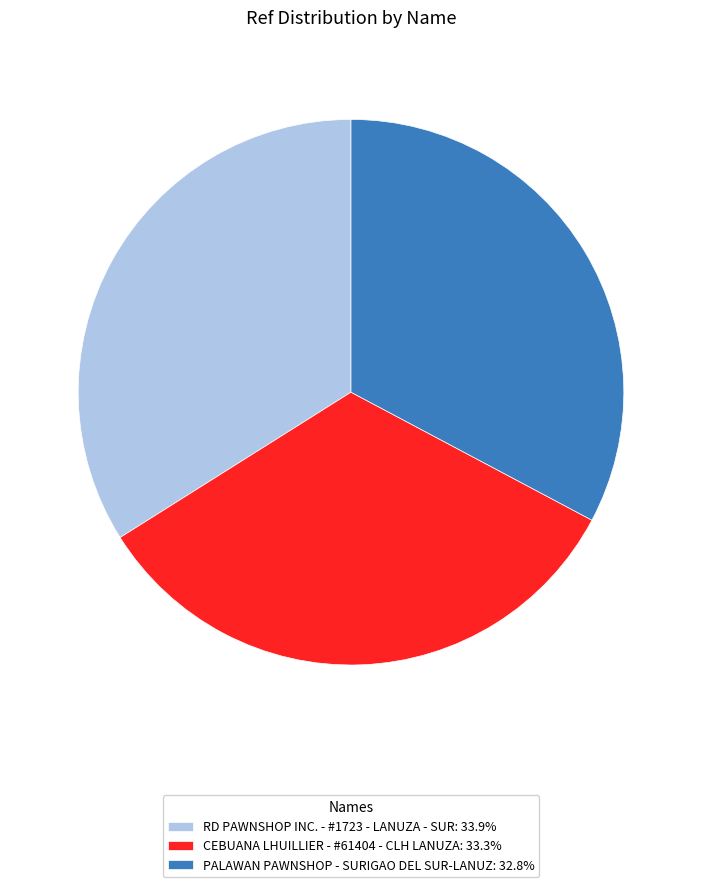

Approximately how many times larger is the value at RD PAWNSHOP INC. - #1723 - LANUZA - SUR: 33.9% compared to CEBUANA LHUILLIER - #61404 - CLH LANUZA: 33.3%?

1.0